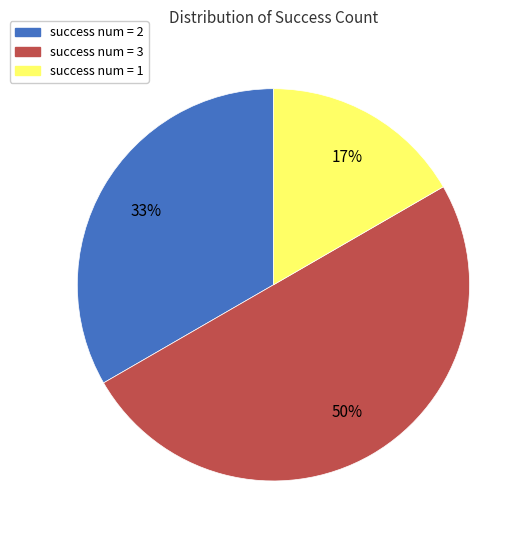

To the nearest percent, what is the average slice percentage?

33%